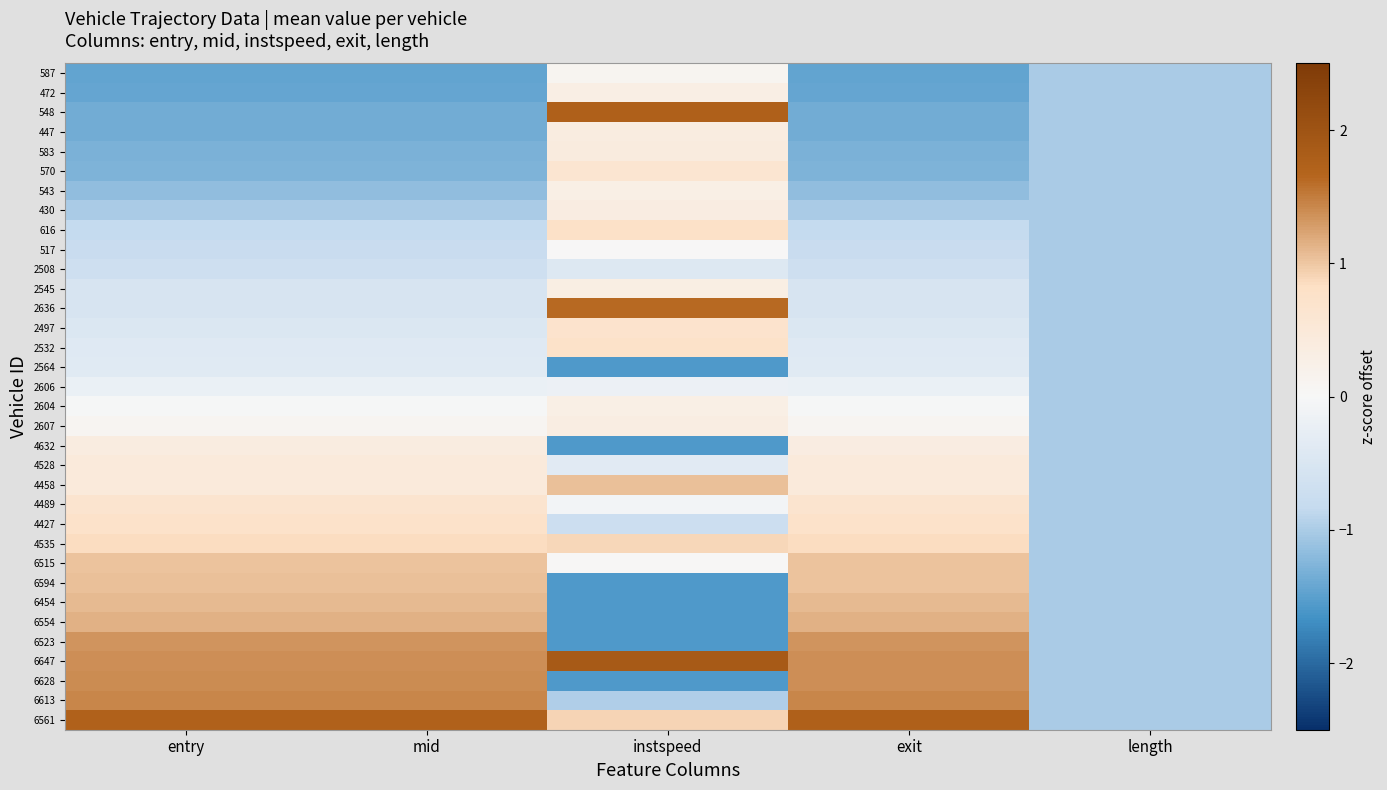

Which has a higher value, entry or length?

length